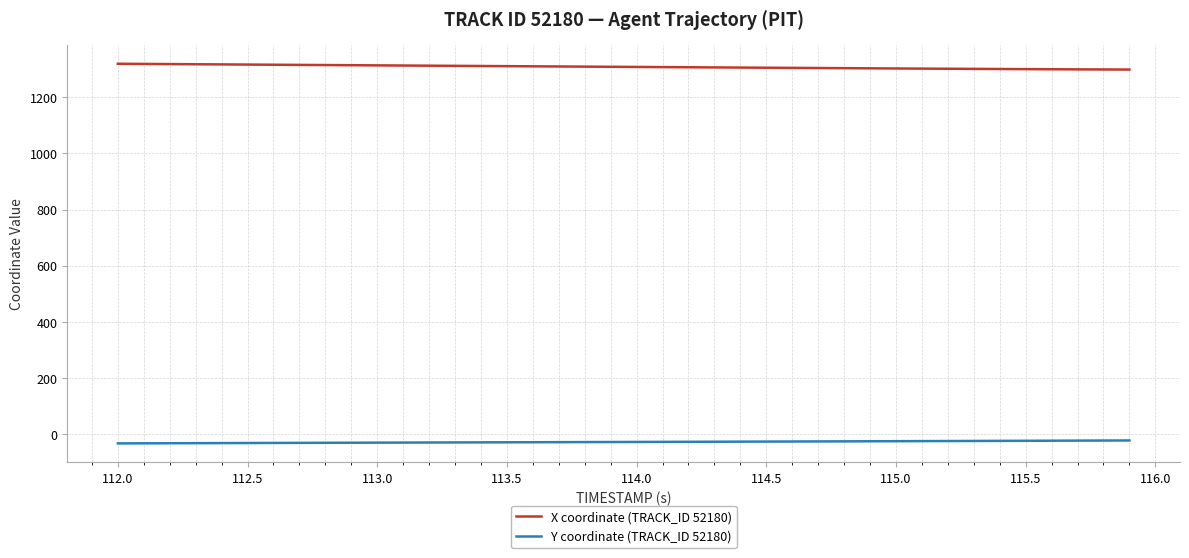

True or false: Y coordinate (TRACK_ID 52180) and X coordinate (TRACK_ID 52180) intersect in this chart.

False